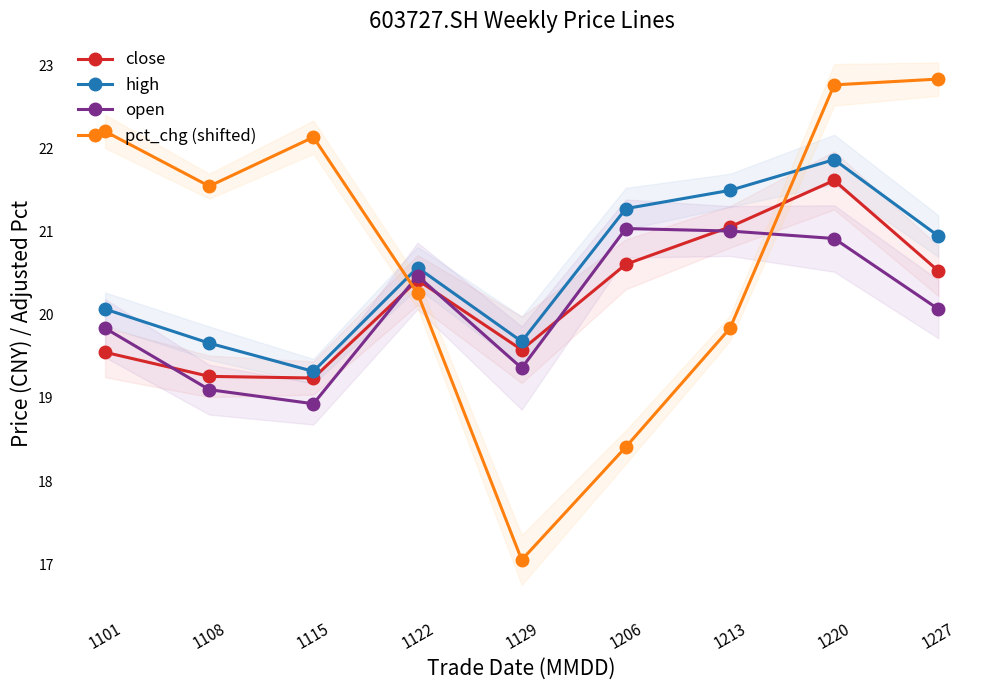

How many interior local peaks does the close series have?

2